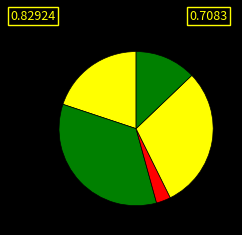

How many slices are in this pie chart?

5